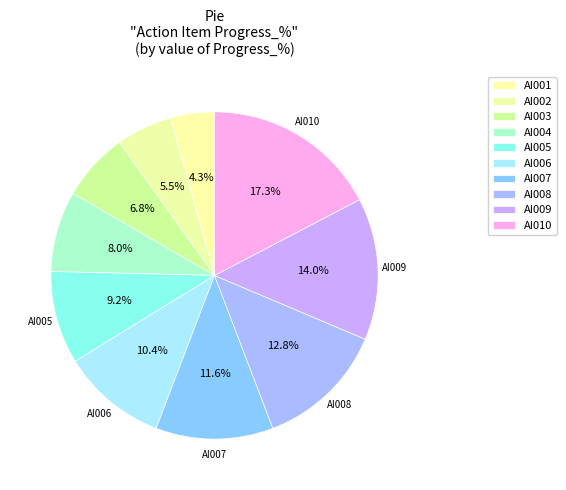

Approximately how many times larger is the value at AI004 compared to AI008?

0.6